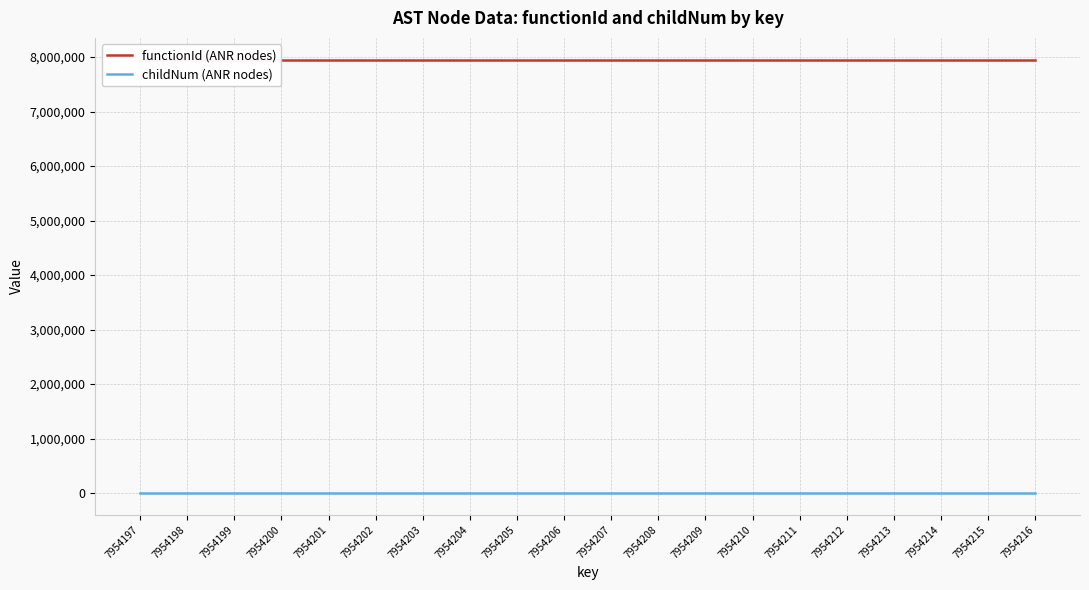

Which has a higher value, 7954215 or 7954206?

7954215